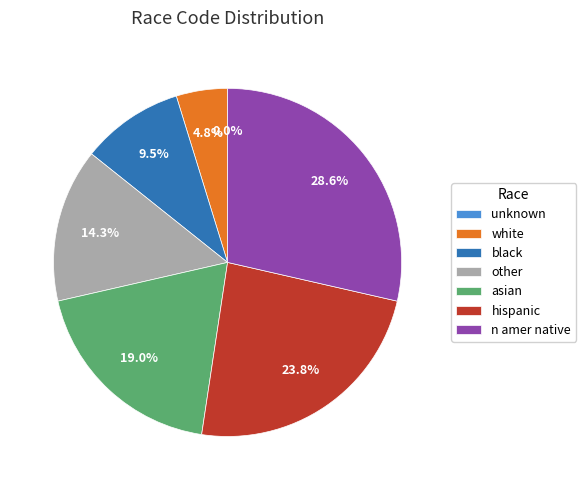

Does white represent more than half of the total?

No